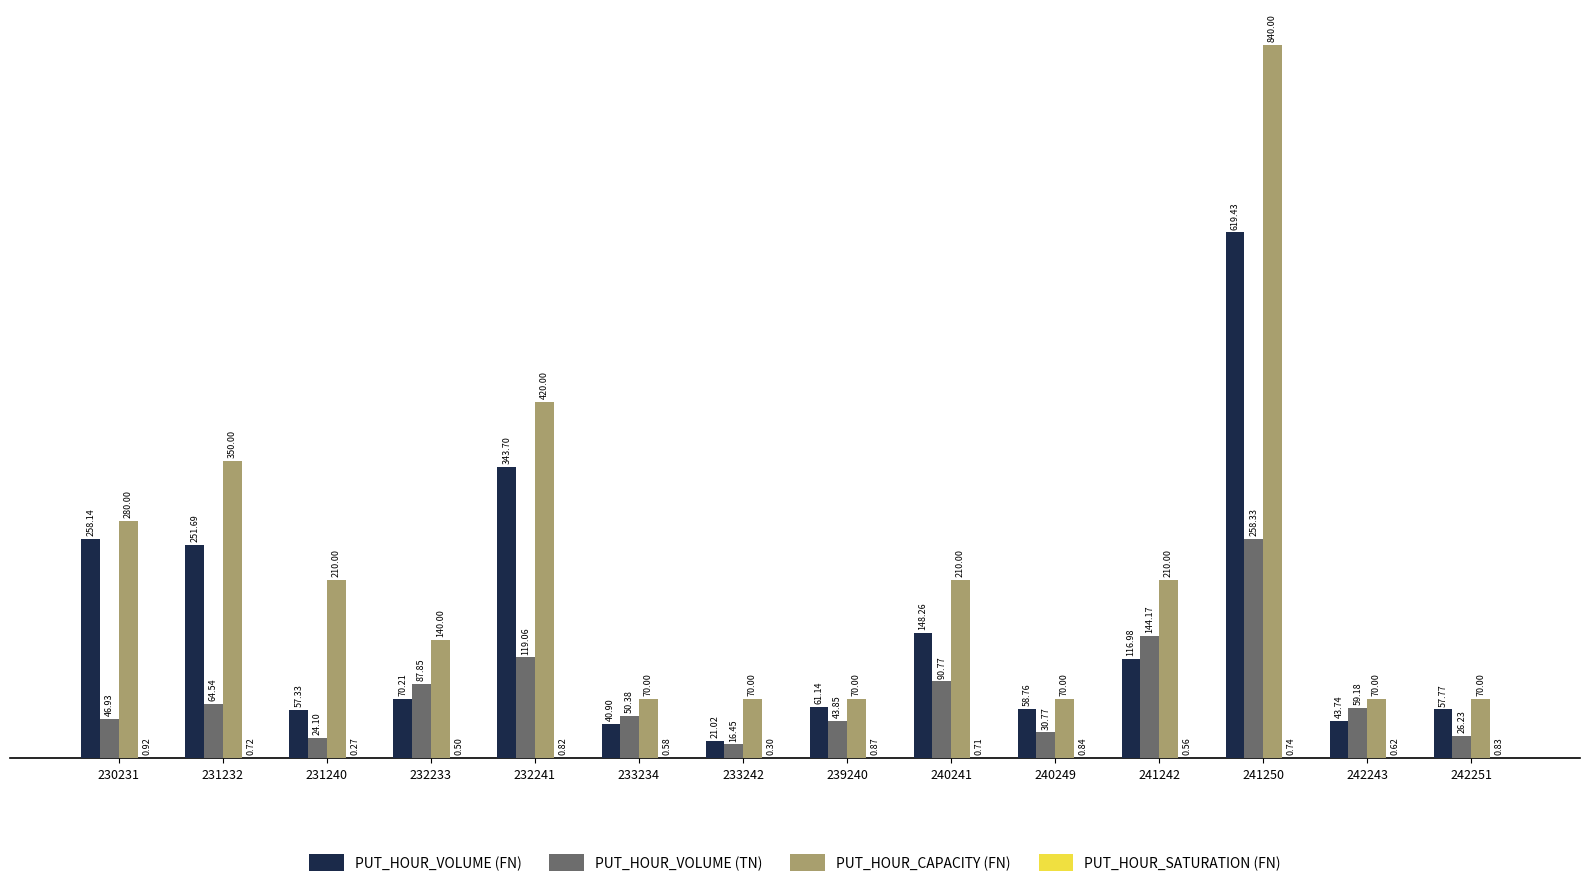

What is the total value across all series at 232241?

883.6